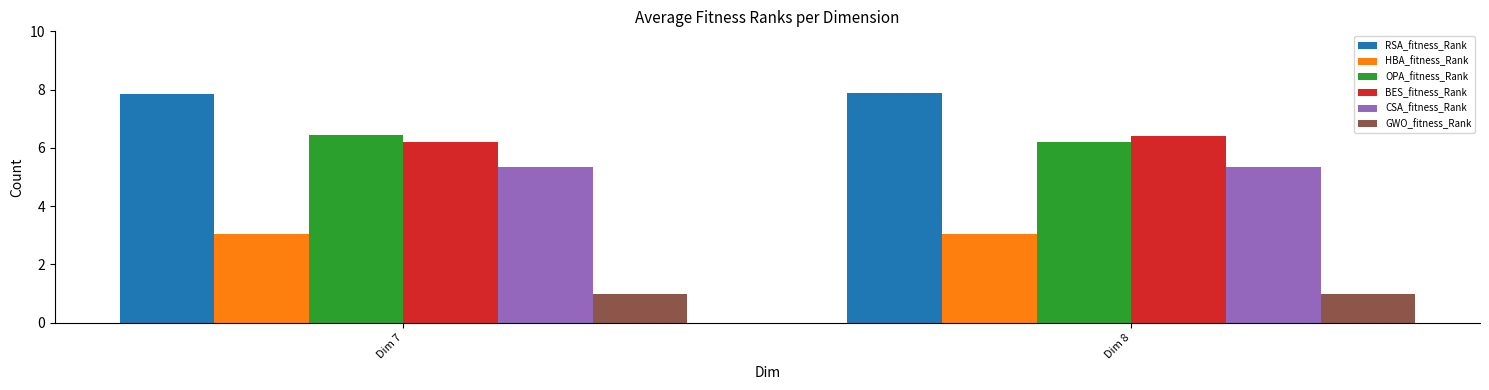

What is the difference between the highest and lowest values at Dim 8?

6.9